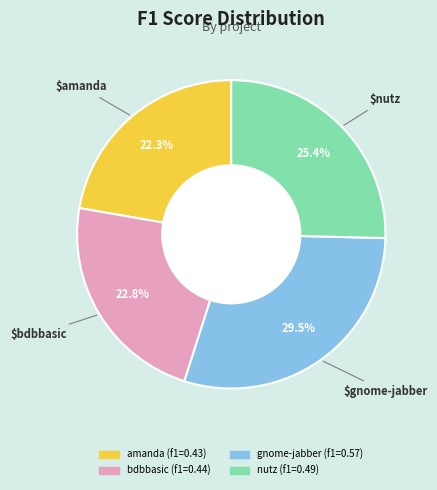

Is there any slice that represents more than half of the pie?

No